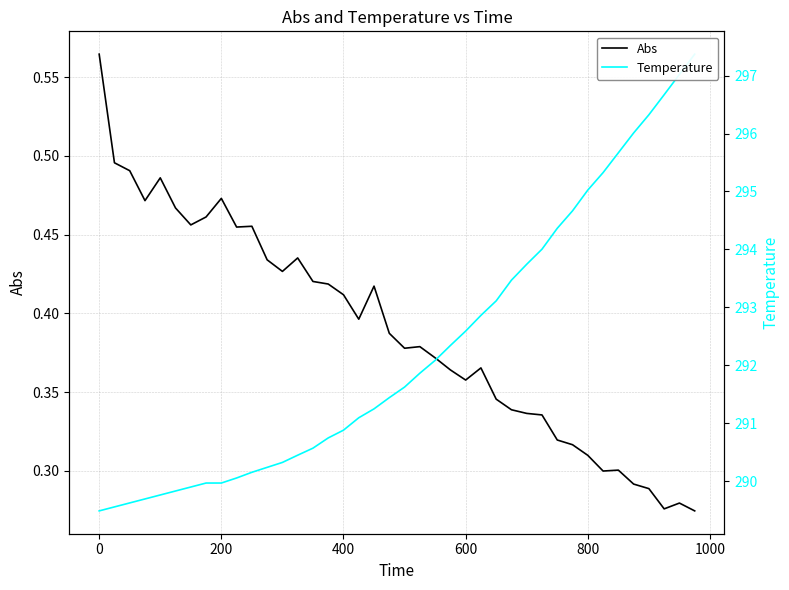

What is the maximum value for Temperature?

297.4